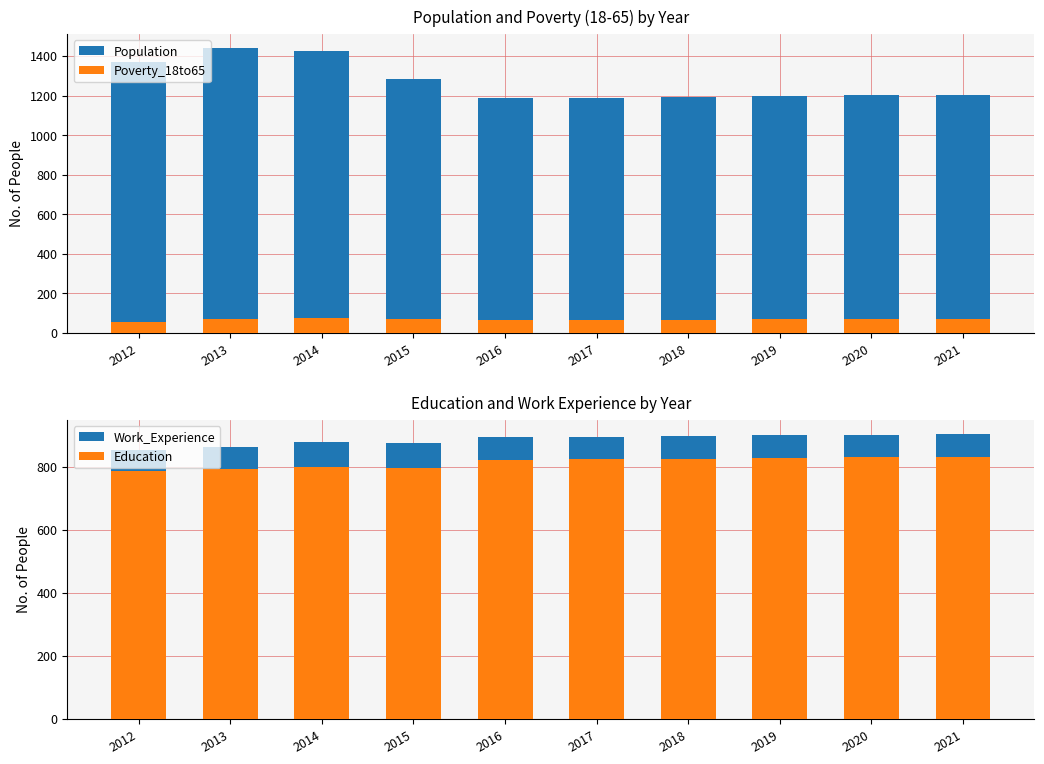

Reading left to right, transcribe all the data shown in this chart.

Population: 2012=1371	2013=1440	2014=1423	2015=1282	2016=1189	2017=1190	2018=1194	2019=1198	2020=1201	2021=1204
Poverty_18to65: 2012=57	2013=72	2014=77	2015=72	2016=66	2017=67	2018=68	2019=69	2020=70	2021=71
Work_Experience: 2012=853	2013=861	2014=878	2015=876	2016=893	2017=895	2018=897	2019=899	2020=901	2021=903
Education: 2012=785	2013=791	2014=799	2015=797	2016=820	2017=823	2018=825	2019=827	2020=830	2021=832